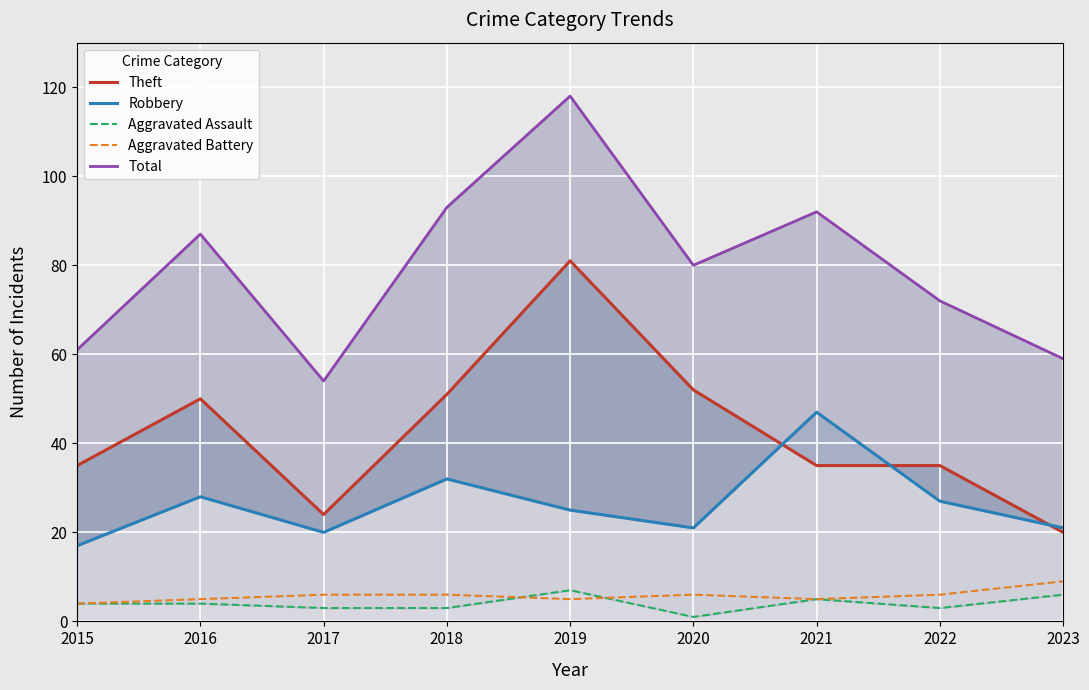

Which series has the largest range (max minus min)?

Total